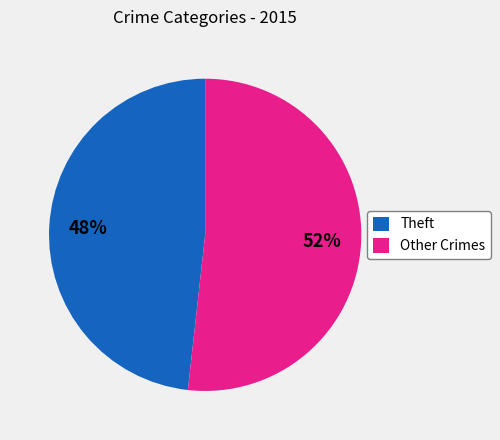

What percentage is the Theft slice, to the nearest percent?

48%